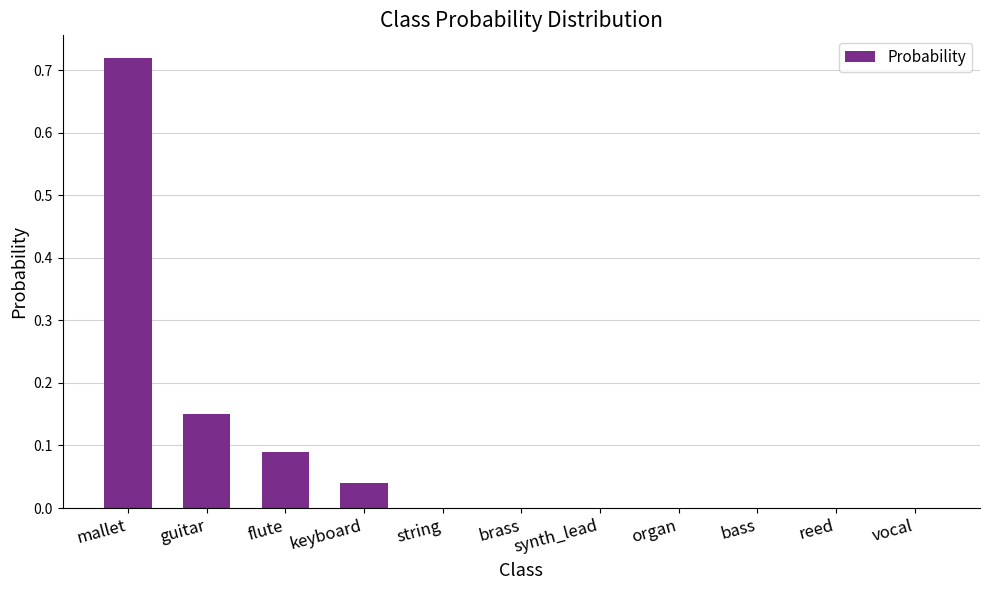

What is the sum of all values?

1.0